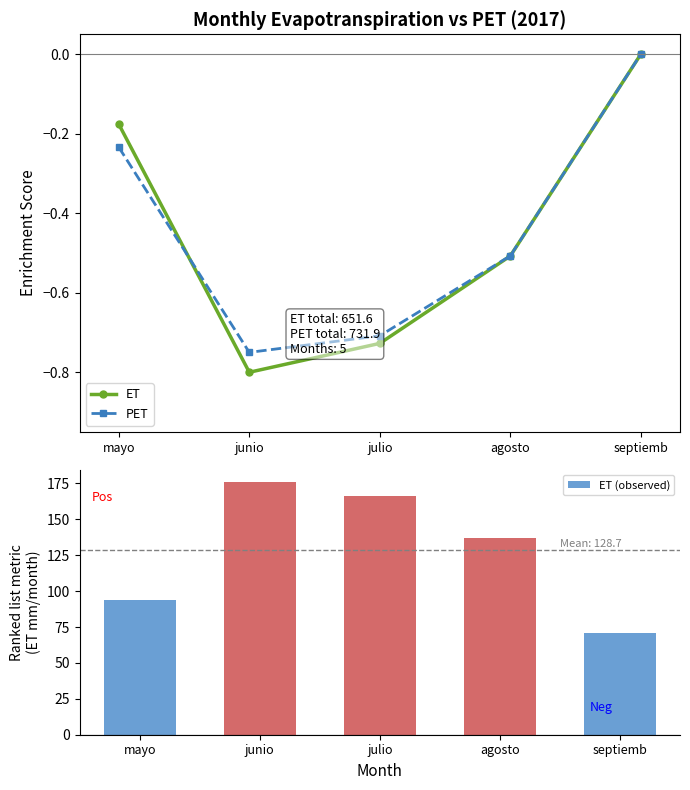

How many values in the ET (observed) series are below 137?

2